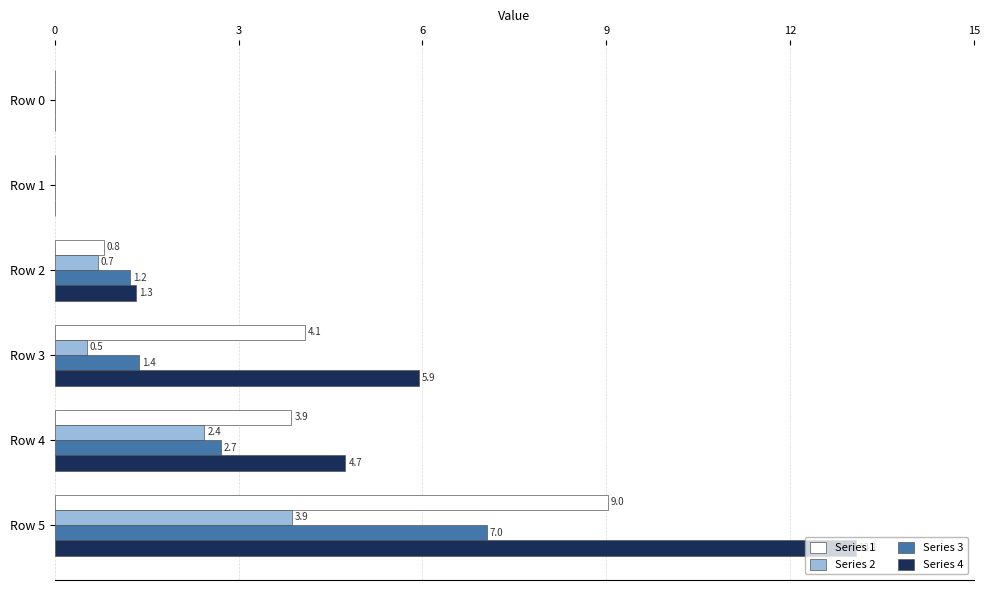

True or false: Series 2 has a value of 1.3 at Row 0.

False